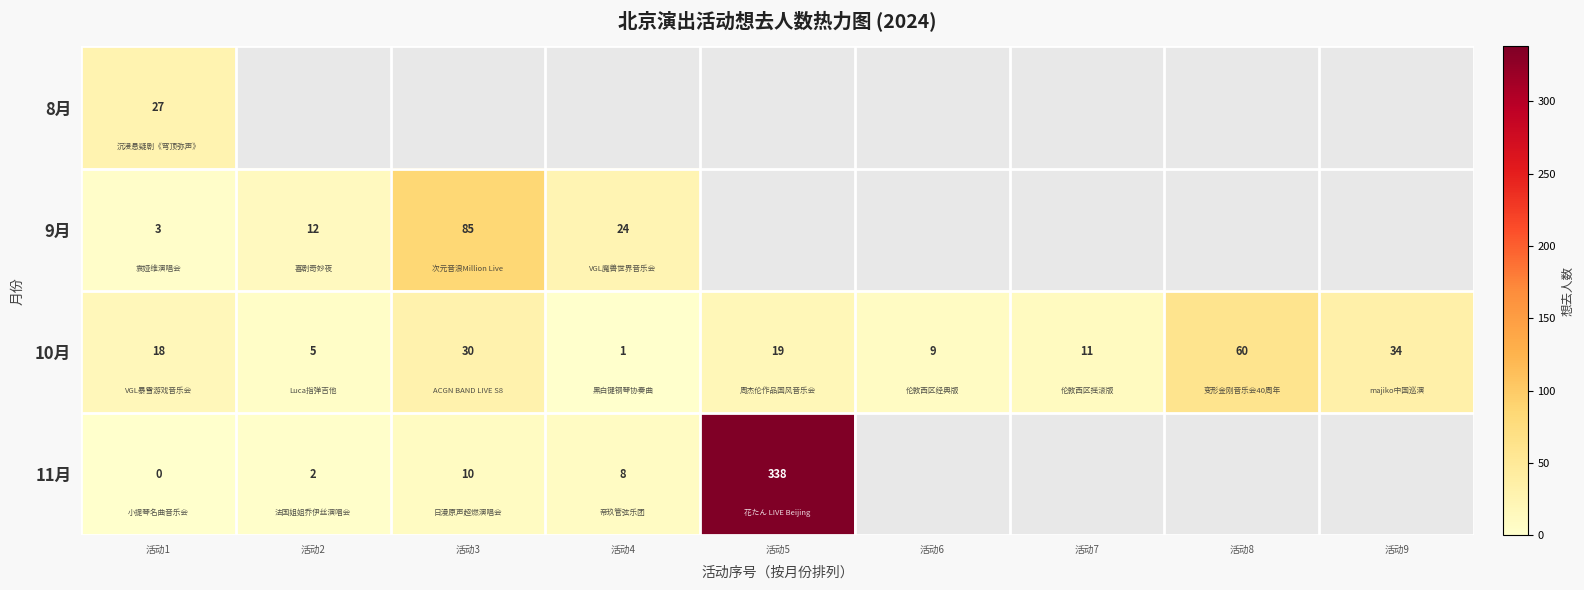

True or false: 10月 has a value of 5 at 活动2.

True